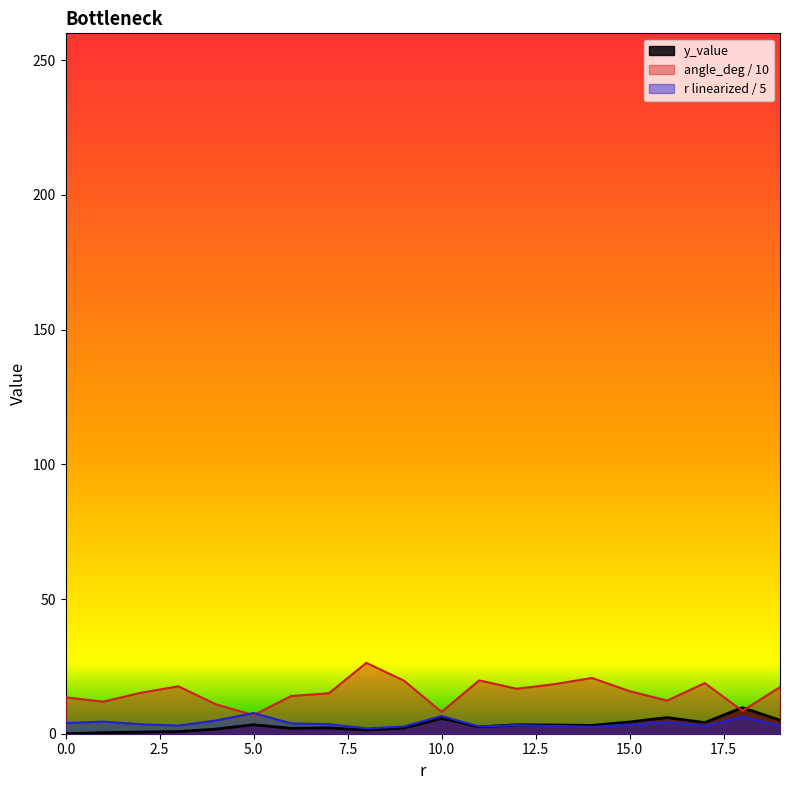

What is the difference between the second highest and minimum values in the angle_deg series?

13.8